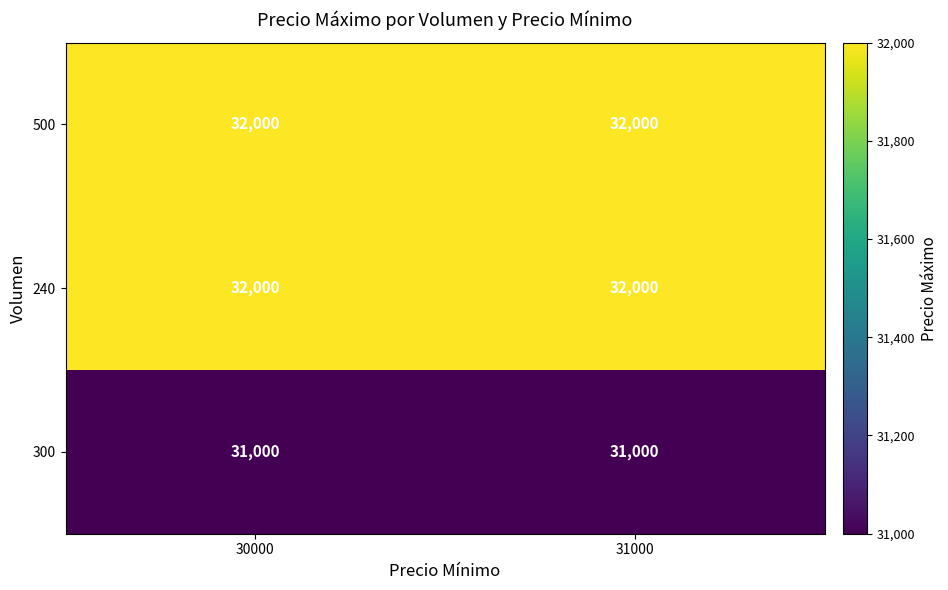

Is the value of 300 at 30000 greater than the value of 500 at 30000?

No